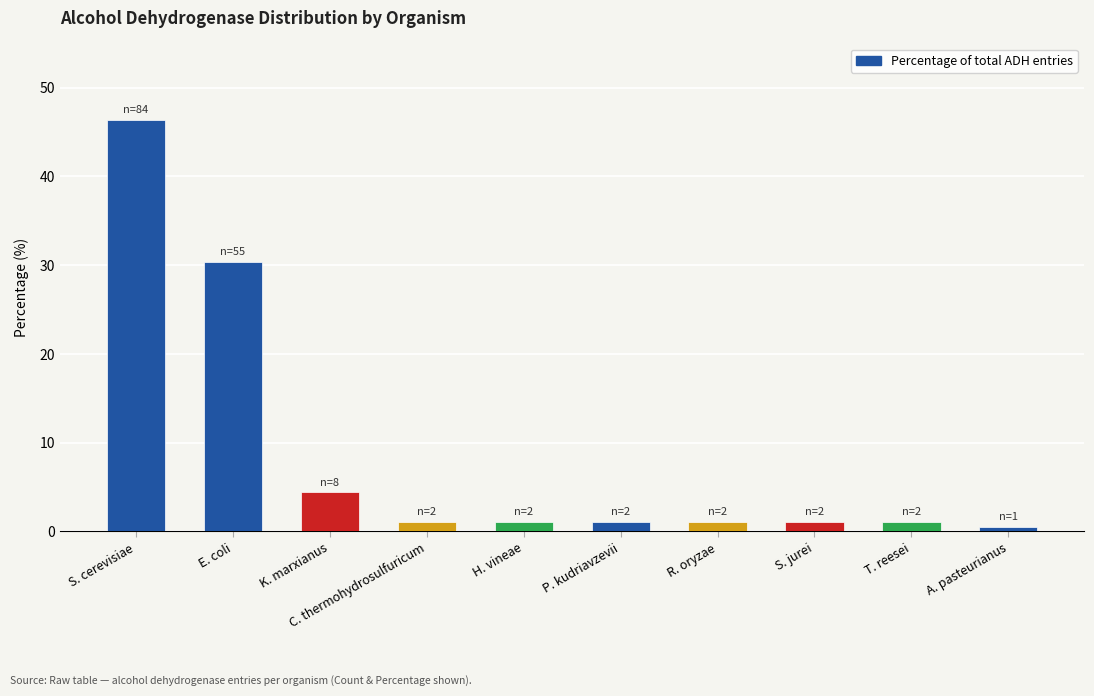

The value at S. cerevisiae is 61.3. True or false?

False